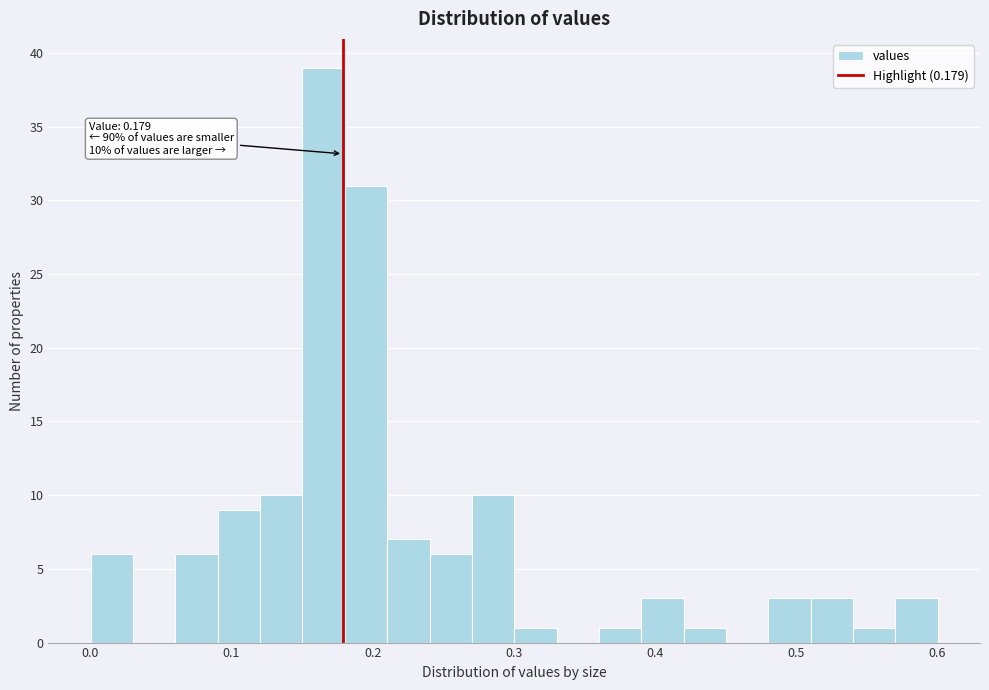

Read against the x-axis, roughly where is the centre of the tallest bar?

0.17